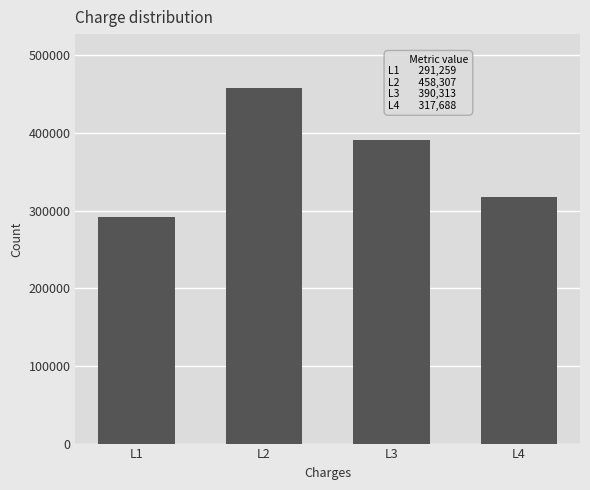

Reading left to right, extract all data points from this chart.

L1=291259	L2=458307	L3=390313	L4=317688